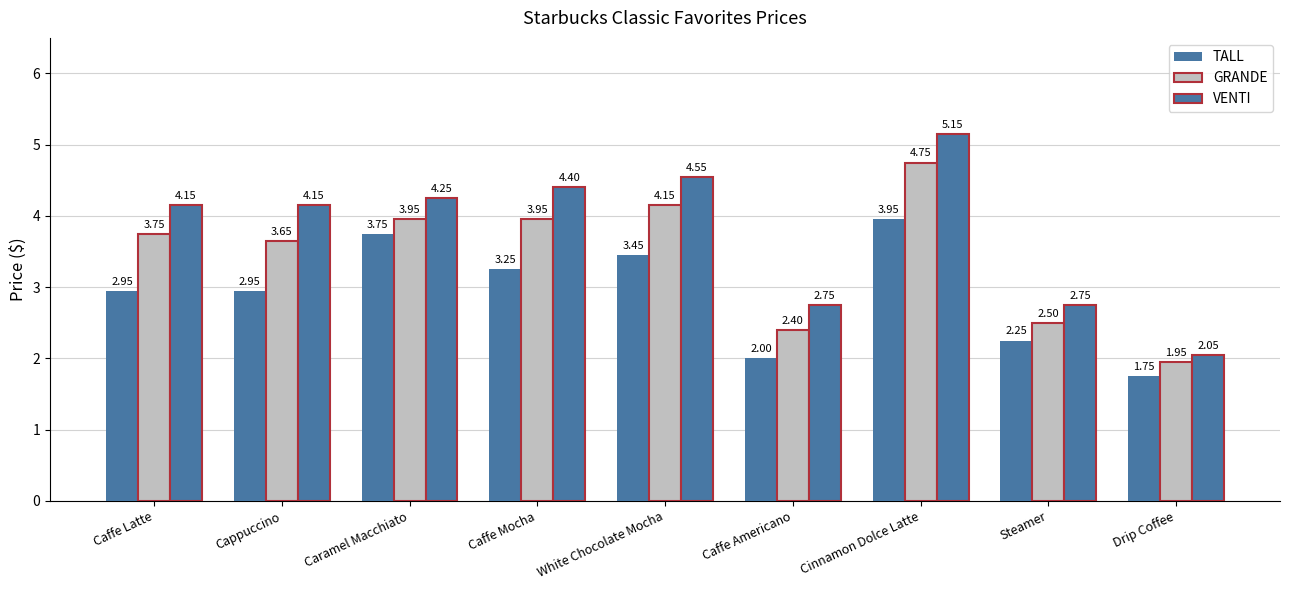

How many categories are shown in the chart?

9